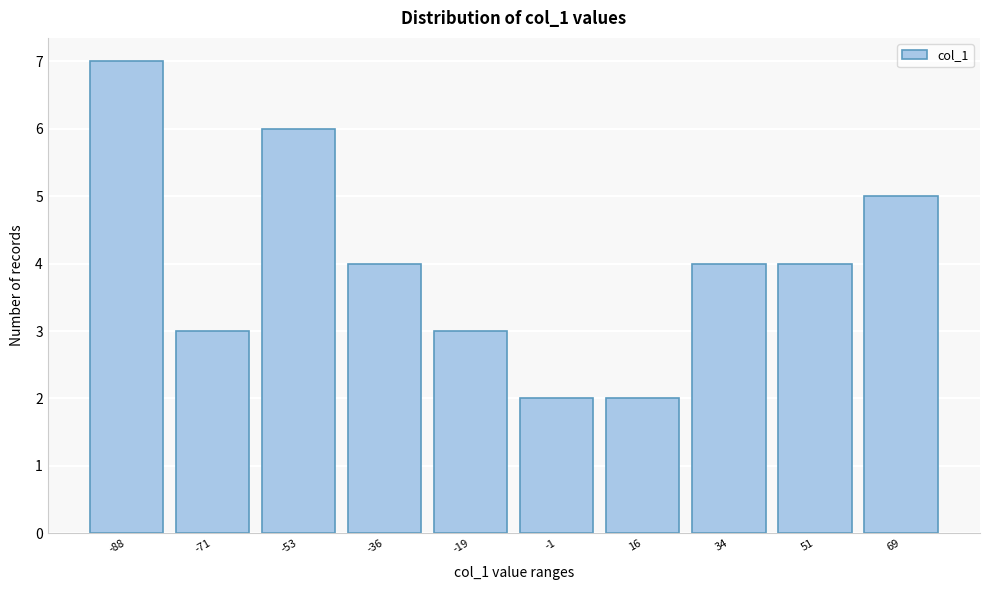

Reading right to left, transcribe all the data shown in this chart.

5	4	4	2	2	3	4	6	3	7